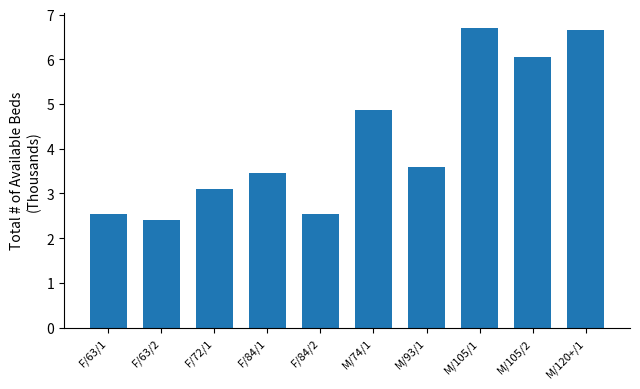

What is the label of the 1st bar from the right?

M/120+/1